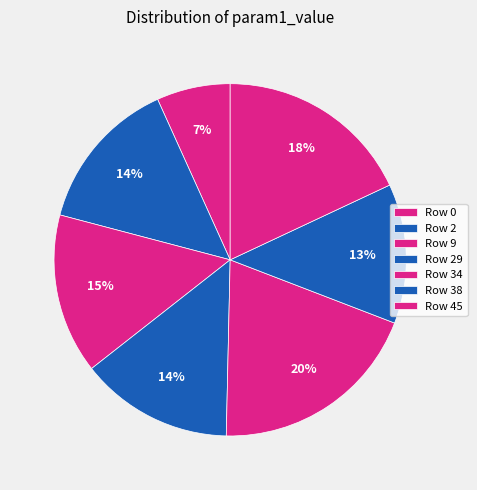

What is the largest slice in the pie chart?

Row 34